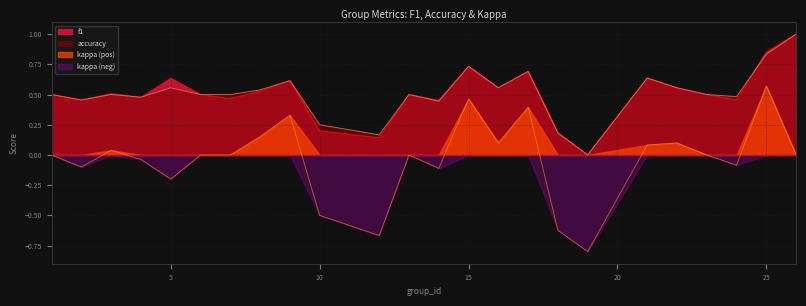

List the series in order of their peak value, highest first.

f1, accuracy, kappa